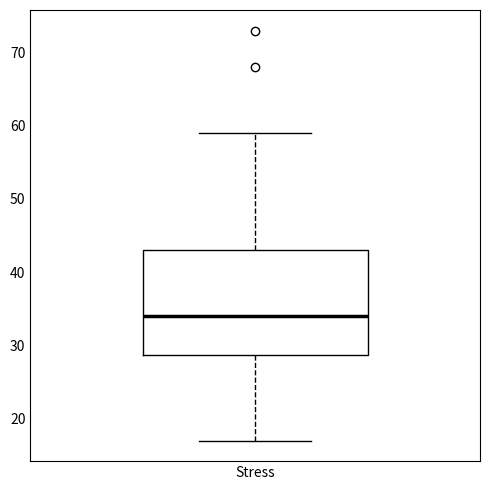

Transcribe this box plot: give where the median line is, the range the box spans, and where the two whiskers end, as read against the y-axis. The values are not printed on the chart, so give them approximately, as read against the axis.

median 34, box 29 to 43, whiskers 17 to 59